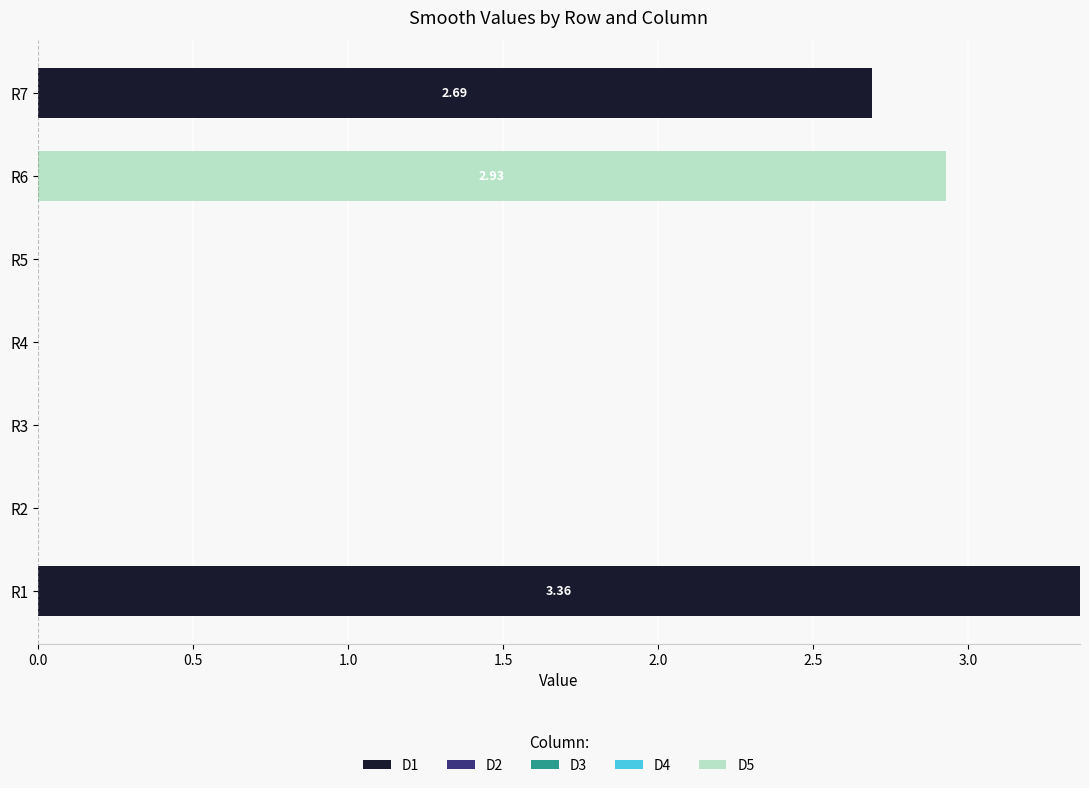

At which category is the sum across all series the highest?

R1